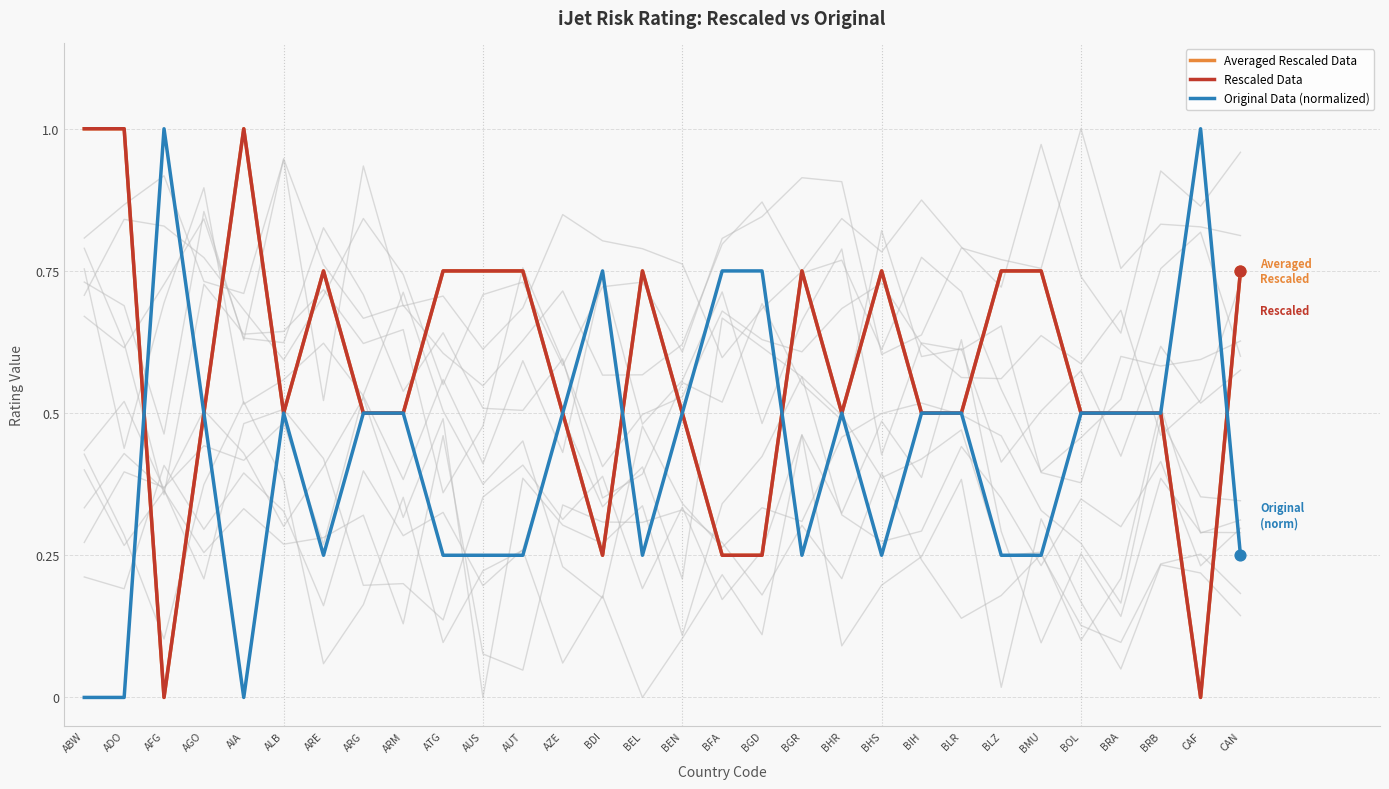

Is the value of Averaged Rescaled Data at BEL greater than the value of Rescaled Data at AIA?

No